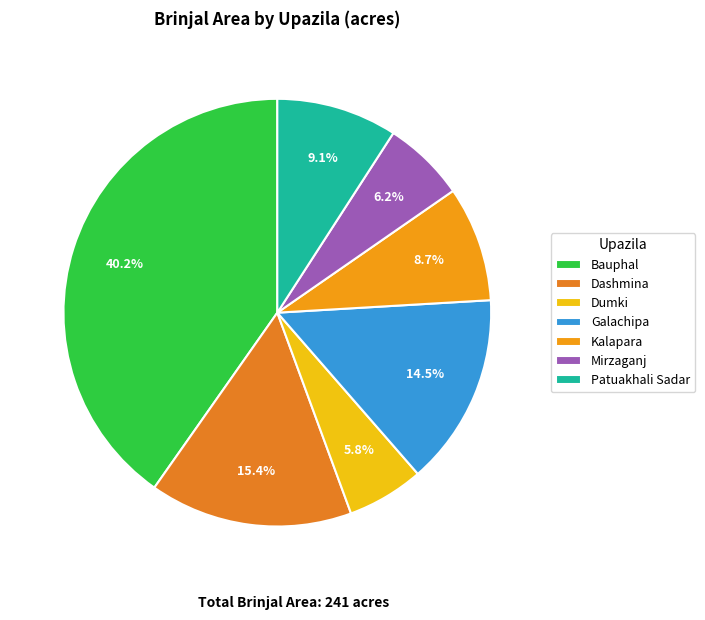

Does any single category account for the majority?

No